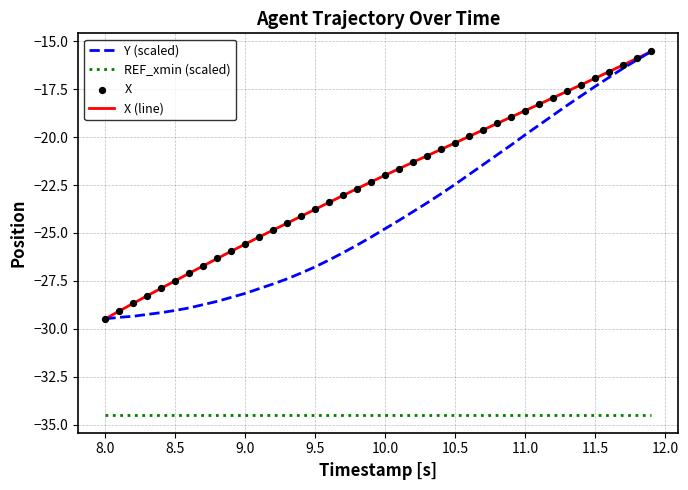

What is the highest value of the X (line) series?

-15.5